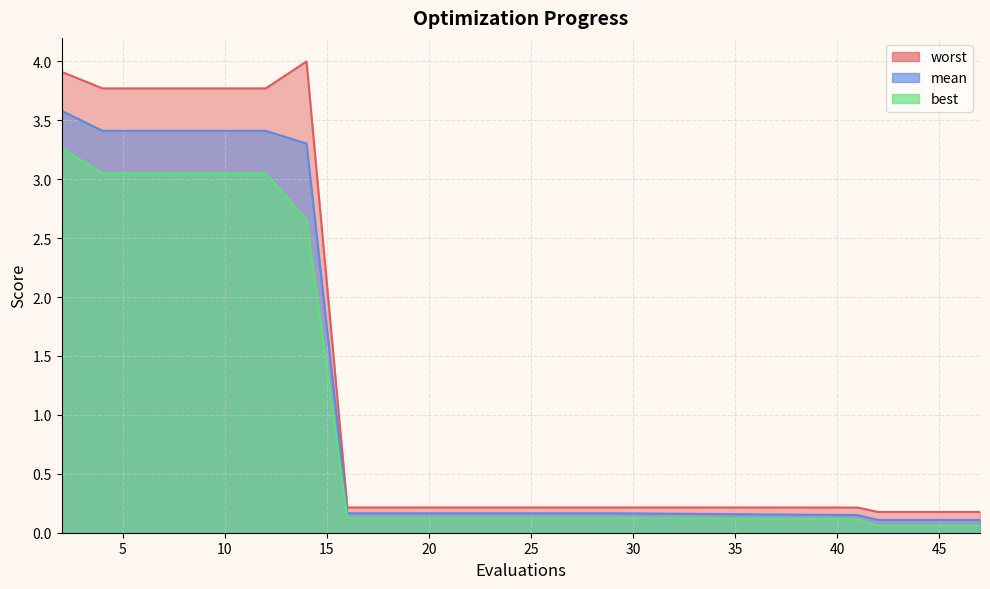

Rank the categories by best value from lowest to highest.

42, 44, 46, 47, 41, 16, 18, 19, 21, 23, 25, 27, 29, 14, 4, 6, 8, 10, 12, 2